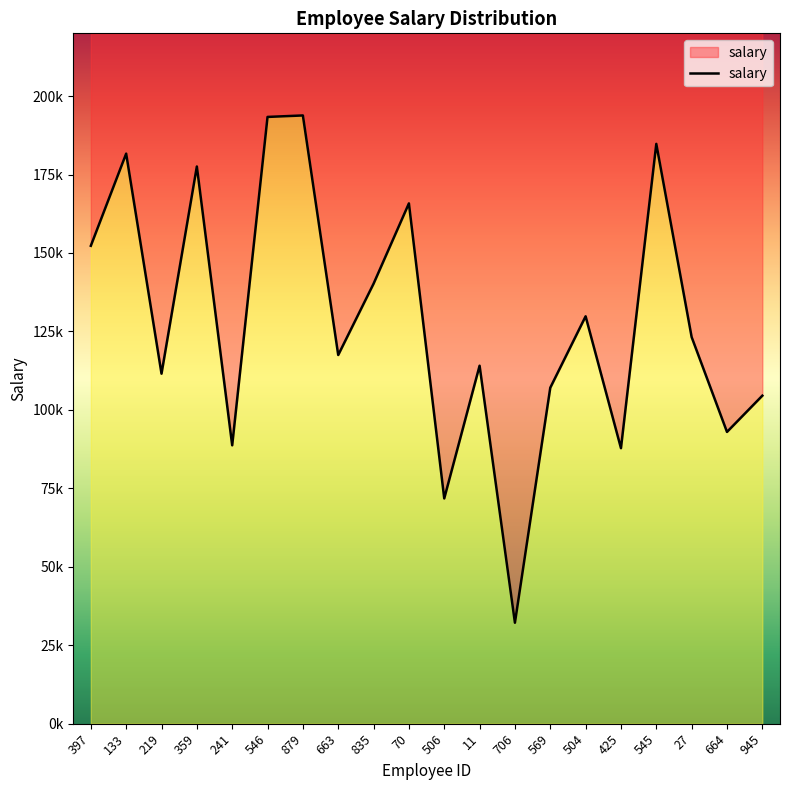

What is the ratio of the value at 359 to the value at 506?

2.5